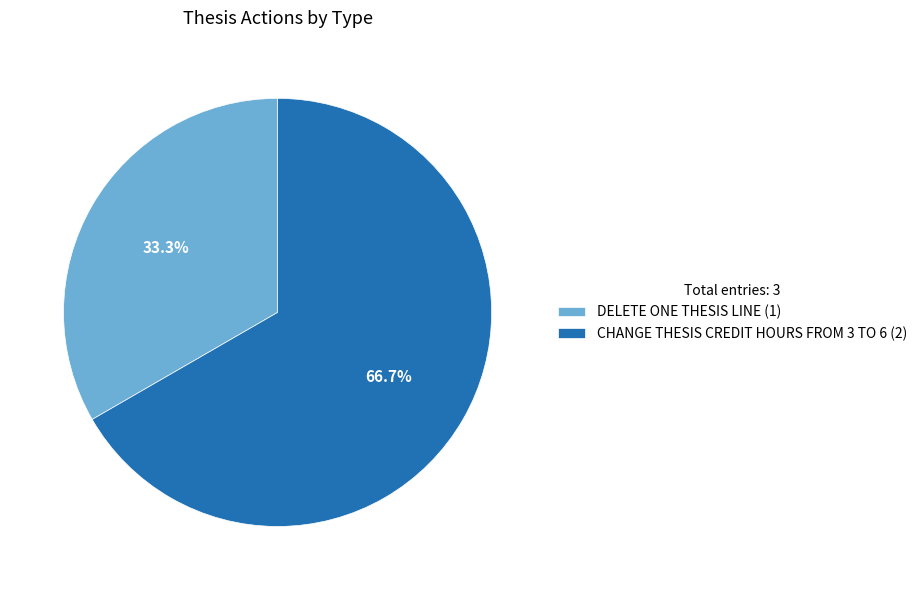

To the nearest percent, what is the combined percentage of DELETE ONE THESIS LINE and CHANGE THESIS CREDIT HOURS FROM 3 TO 6?

100%